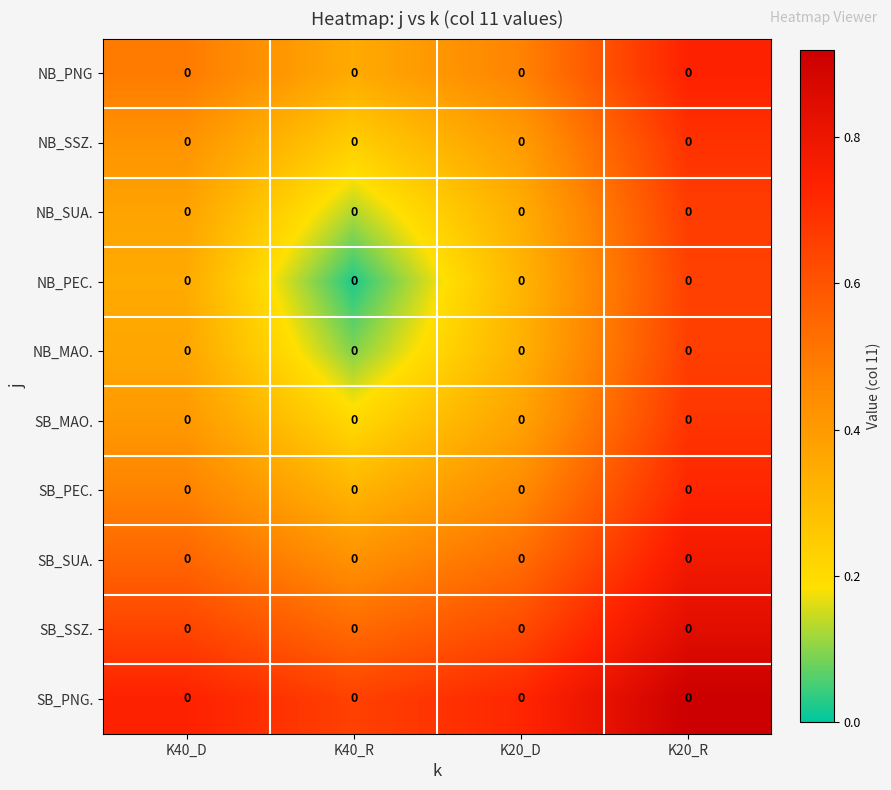

Which has a higher value, K40_R or K20_D?

K20_D